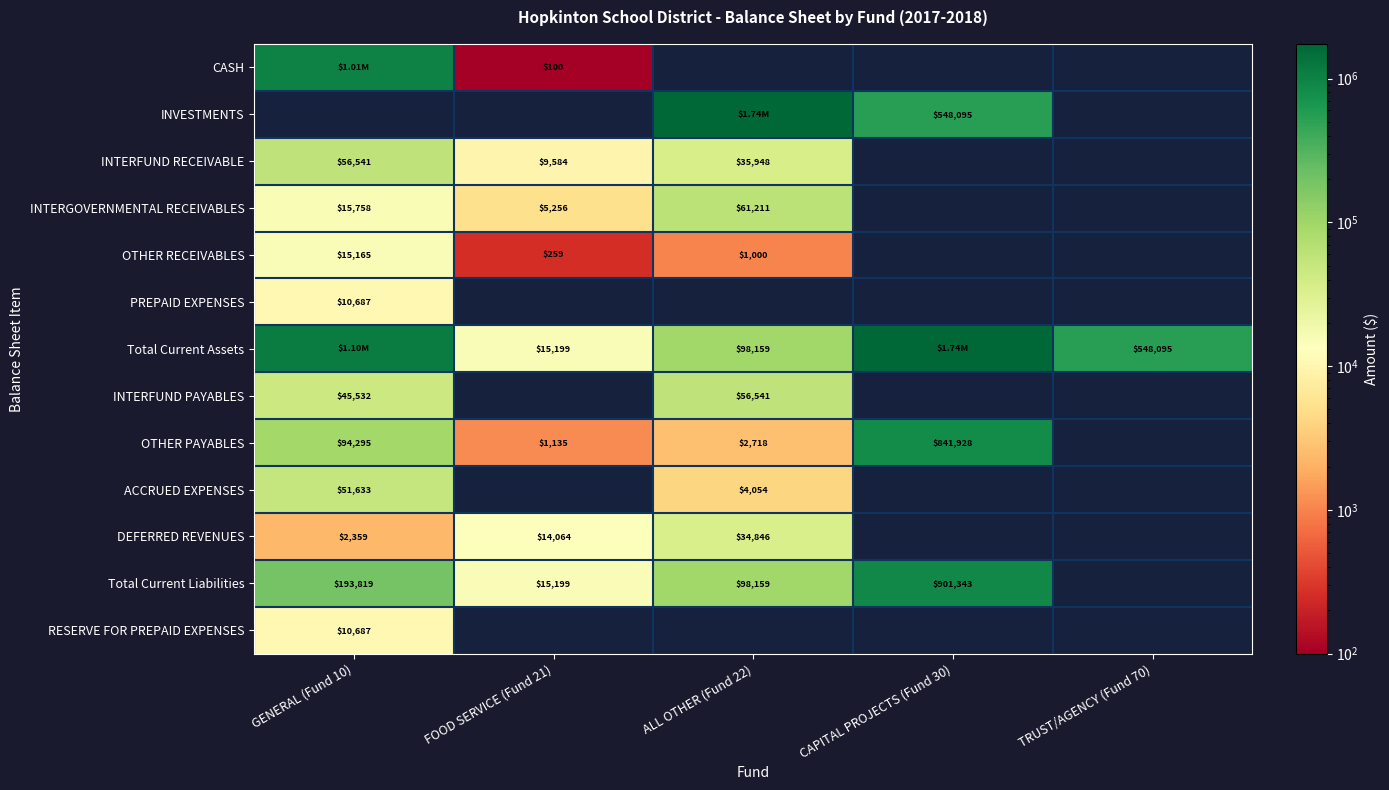

Count the number of categories in the chart.

5